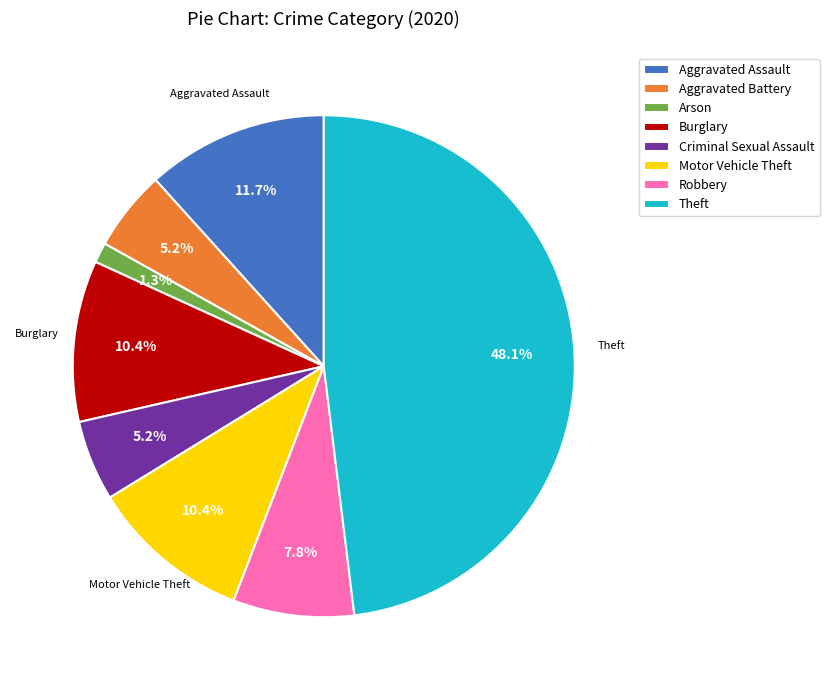

How many segments does this pie chart have?

8